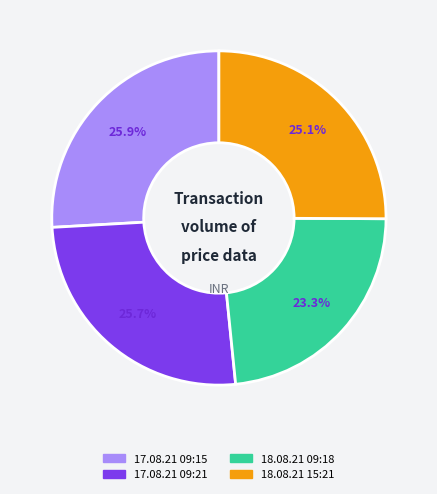

Is 17.08.21 09:15 the majority of the pie?

No